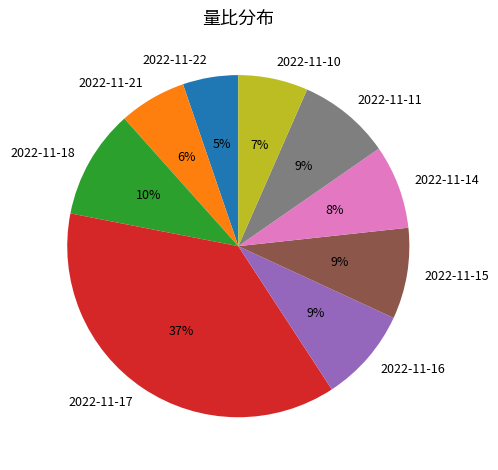

To the nearest percent, what portion does 2022-11-18 represent?

10%